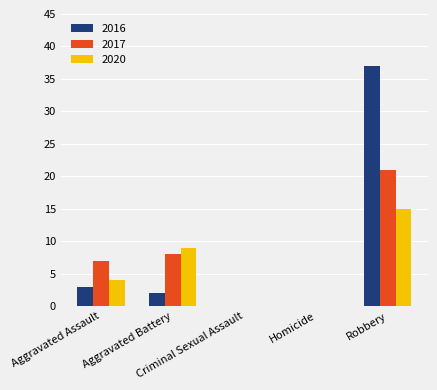

Are the bars grouped side by side (vs. stacked)?

Yes